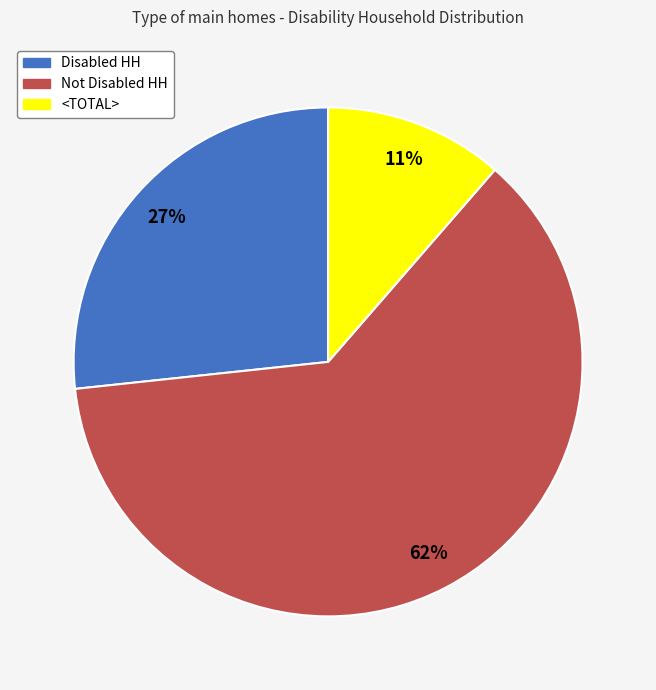

To the nearest percent, what is the average slice percentage?

33%